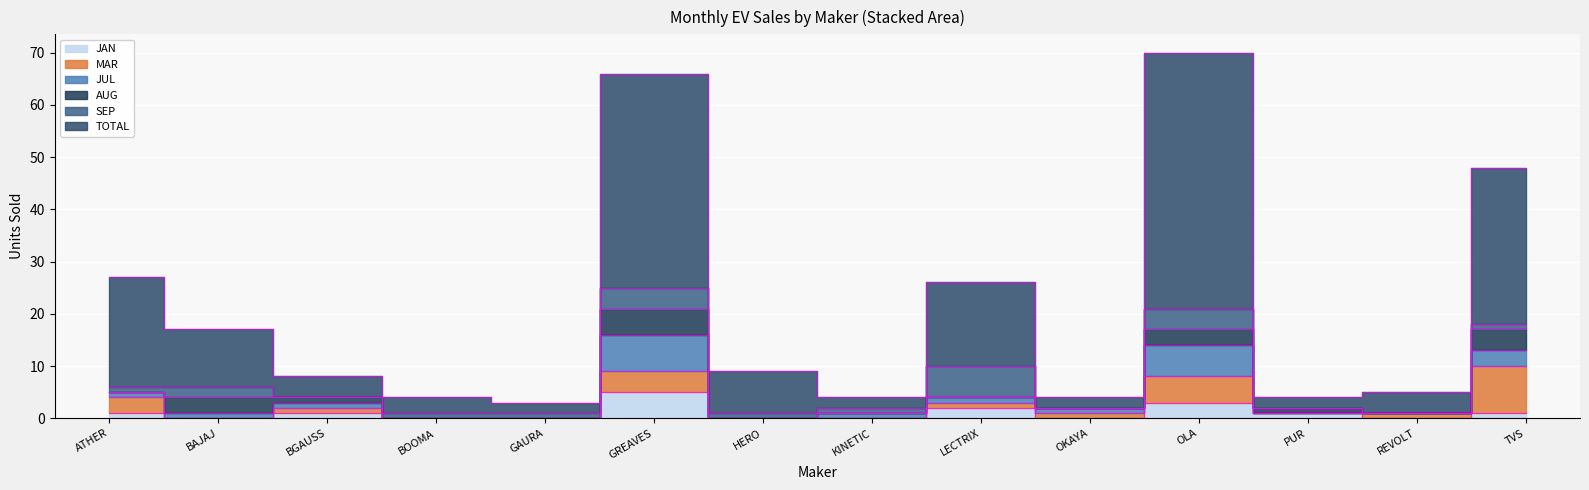

Which series has the largest range (max minus min)?

TOTAL